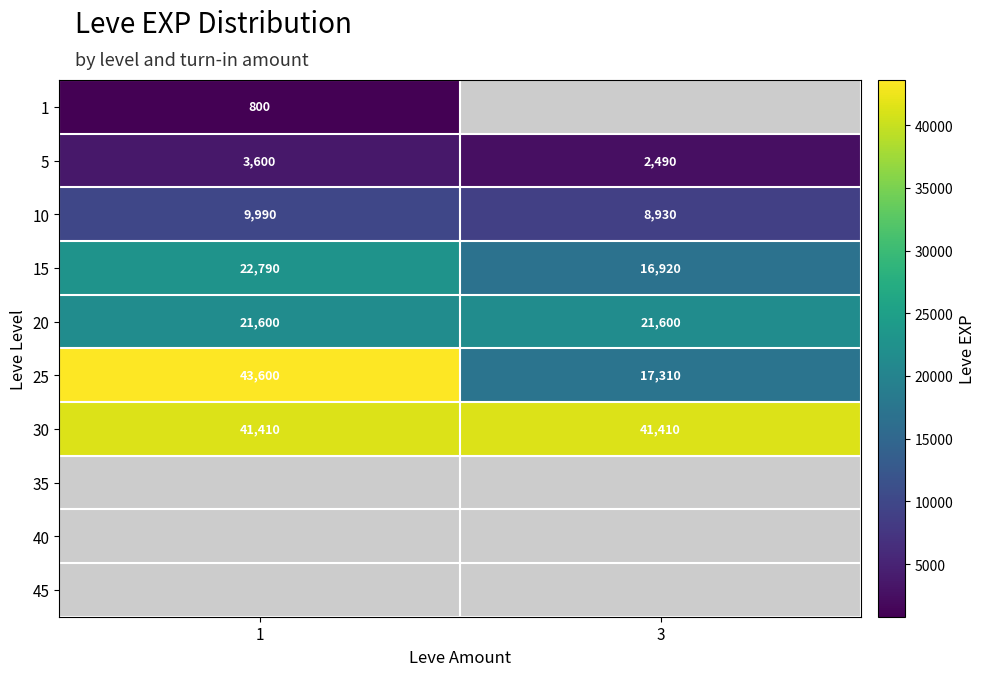

What is the difference between the 10 values at 1 and 3?

1060